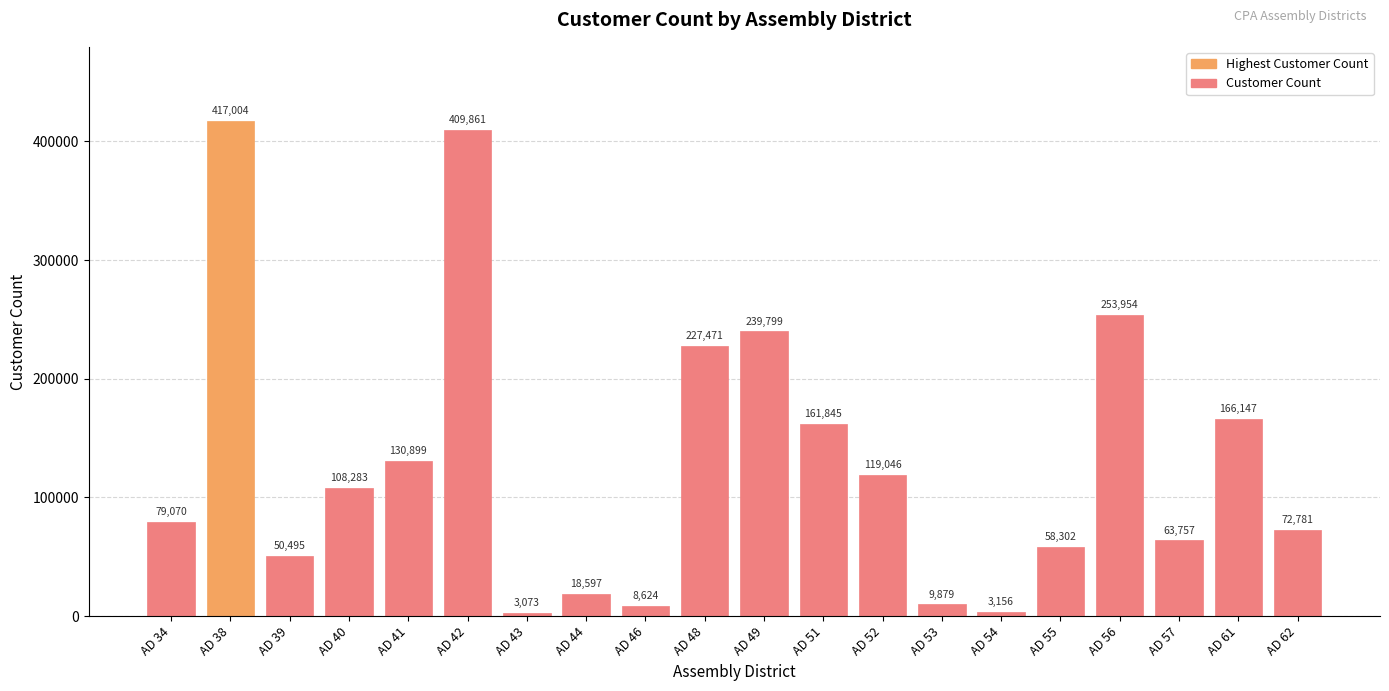

What is the value of the 19th bar from the left?

166147